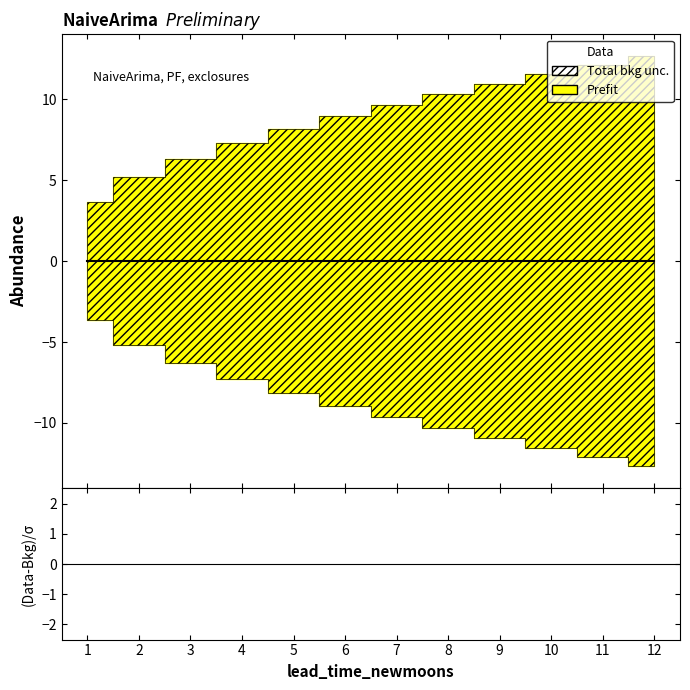

Where is lower_pi nearest to the value -8?

5